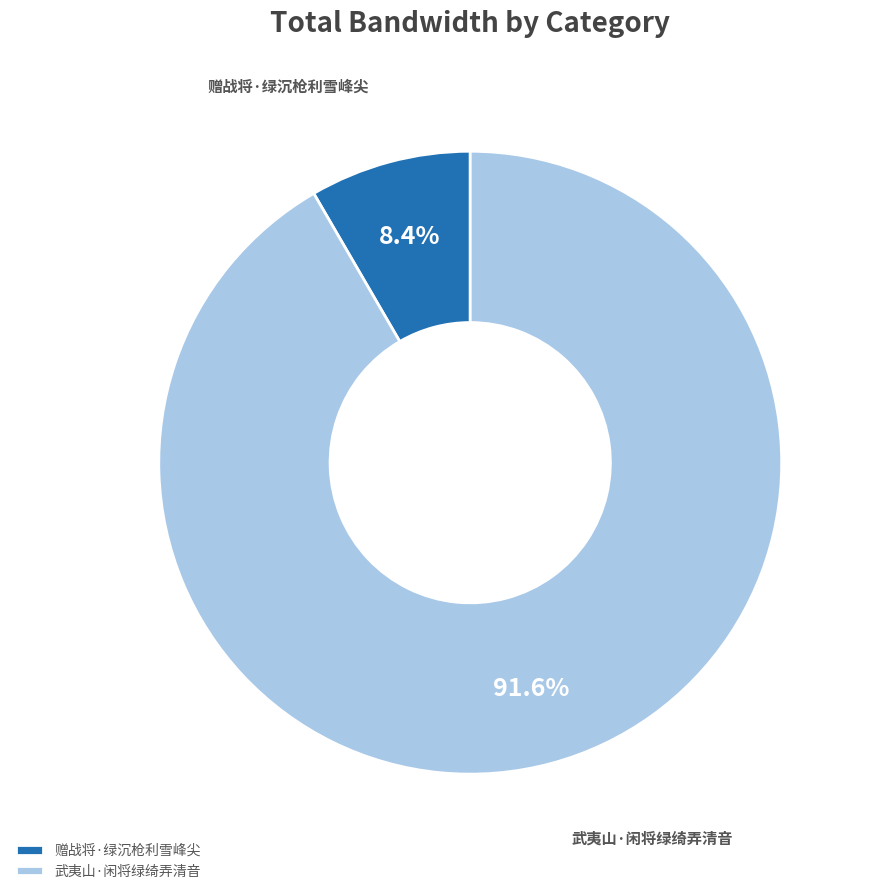

Which has a higher value, 武夷山·闲将绿绮弄清音 or 赠战将·绿沉枪利雪峰尖?

武夷山·闲将绿绮弄清音